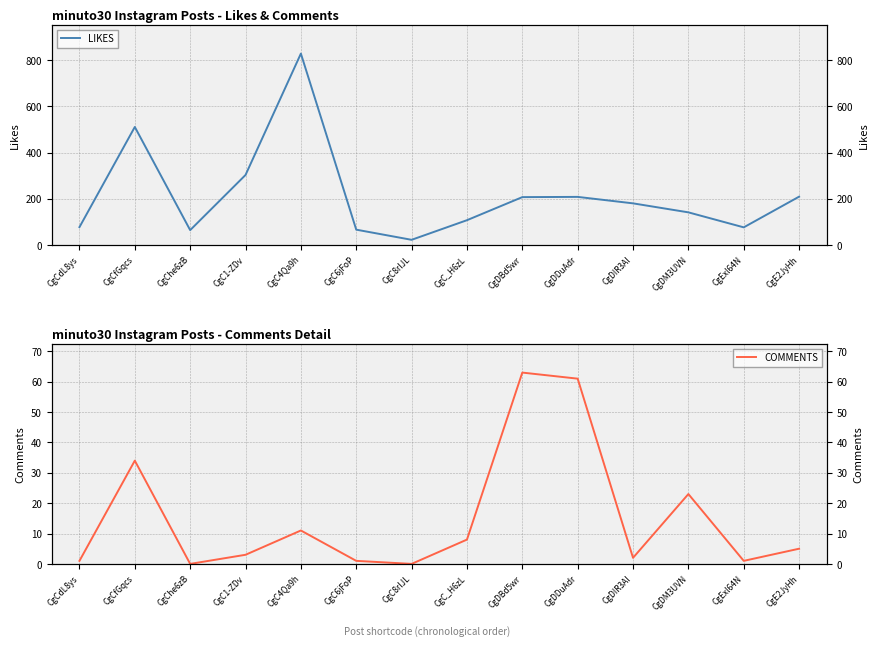

True or false: COMMENTS and LIKES cross at least once.

False